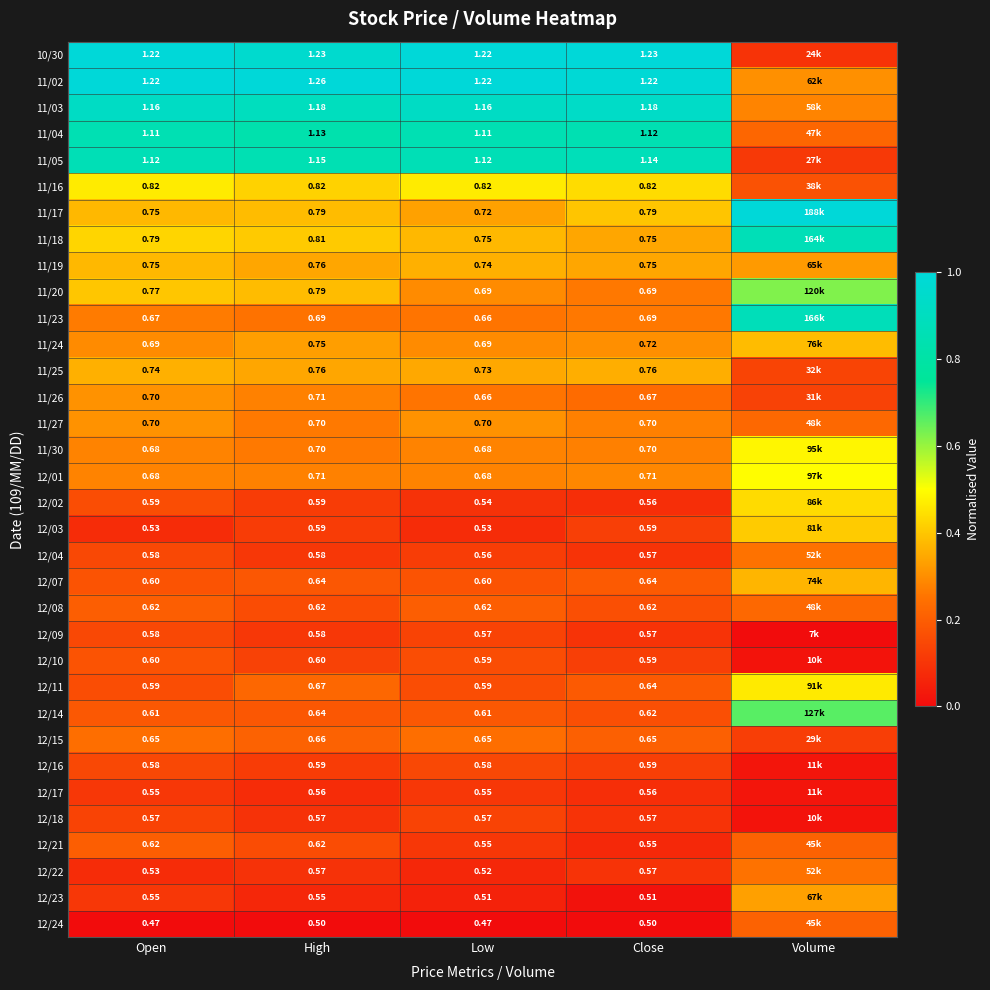

Is the value of 12/04 at Open greater than the value of 11/18 at Close?

No